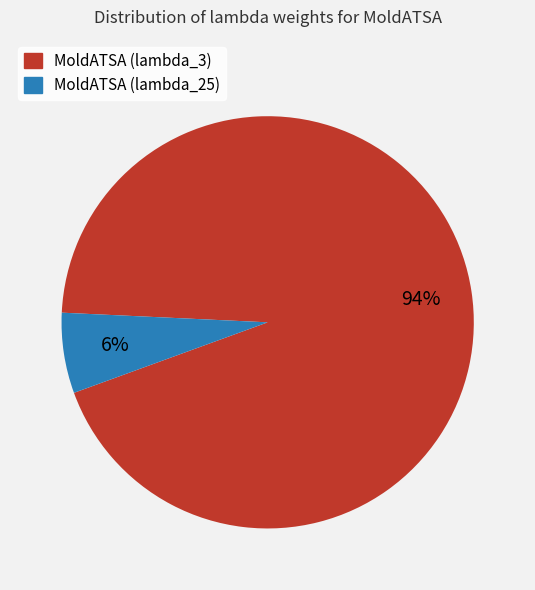

Rank the categories by value from highest to lowest.

MoldATSA (lambda_3), MoldATSA (lambda_25)